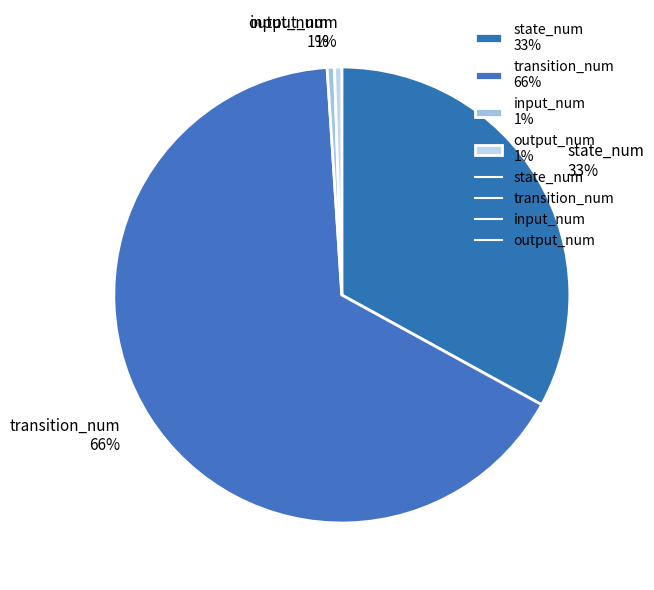

True or false: state_num accounts for 42% of the total.

False